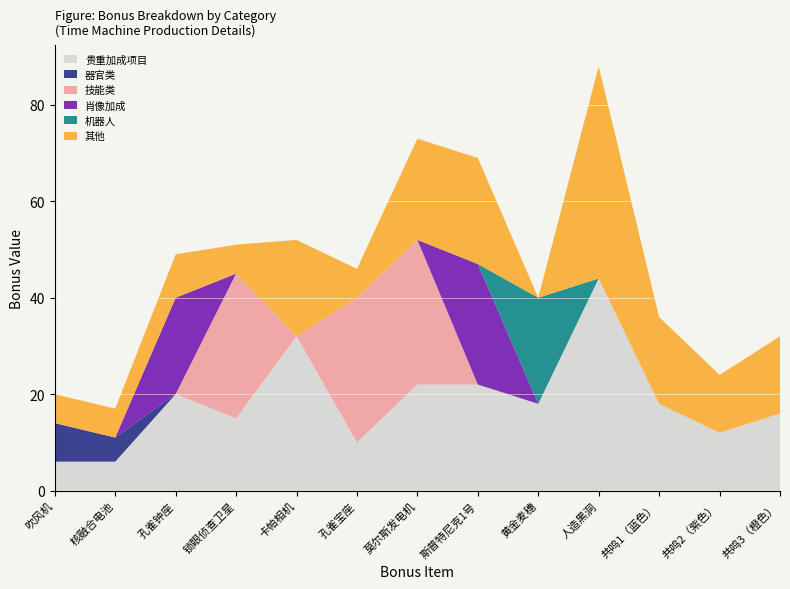

Reading left to right, transcribe all the data shown in this chart.

贵重加成项目: 6	6	20	15	32	10	22	22	18	44	18	12	16
器官类: 8	5	0	0	0	0	0	0	0	0	0	0	0
技能类: 0	0	0	30	0	30	30	0	0	0	0	0	0
肖像加成: 0	0	20	0	0	0	0	25	0	0	0	0	0
机器人: 0	0	0	0	0	0	0	0	22	0	0	0	0
其他: 6	6	9	6	20	6	21	22	0	44	18	12	16